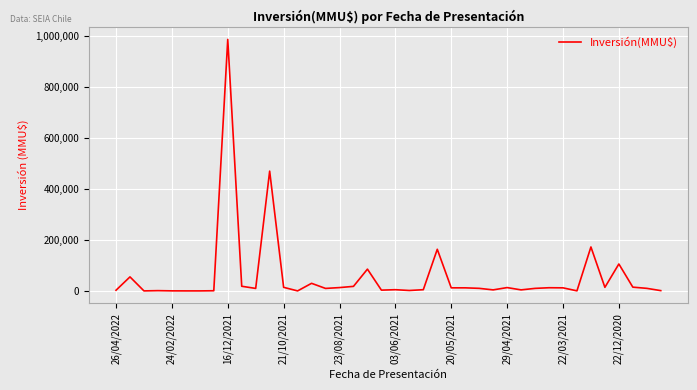

What is the maximum value shown in the chart?

987000